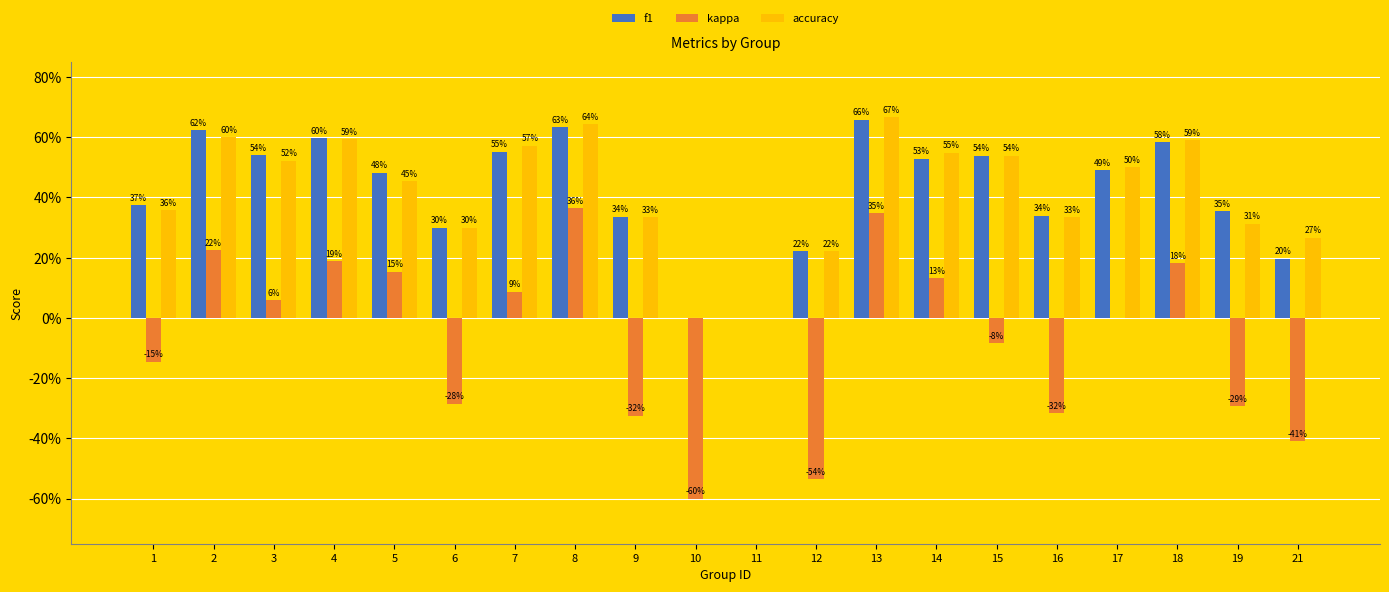

Which category has the highest value across all series?

13